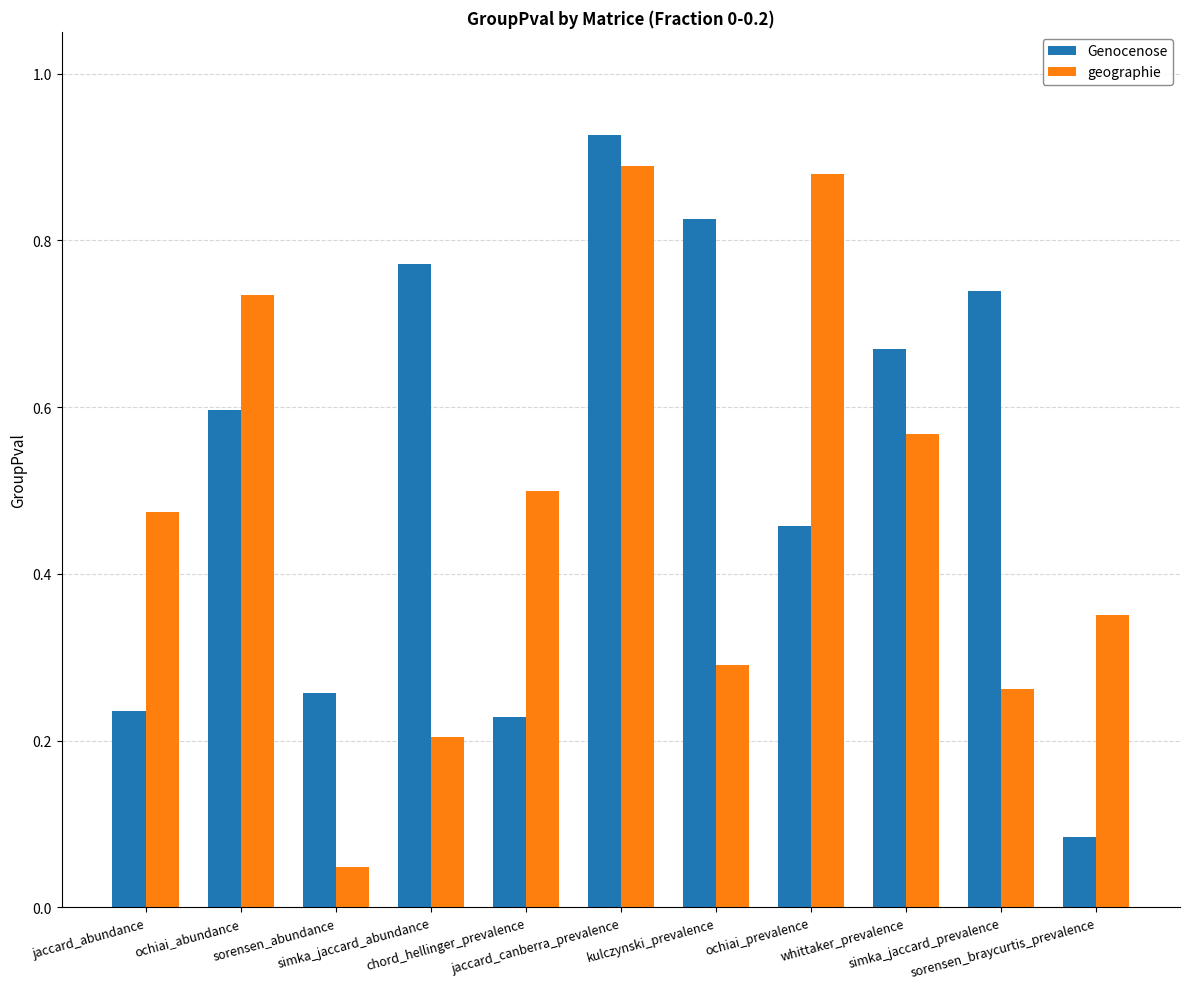

Rank the categories by geographie value from lowest to highest.

sorensen_abundance, simka_jaccard_abundance, simka_jaccard_prevalence, kulczynski_prevalence, sorensen_braycurtis_prevalence, jaccard_abundance, chord_hellinger_prevalence, whittaker_prevalence, ochiai_abundance, ochiai_prevalence, jaccard_canberra_prevalence